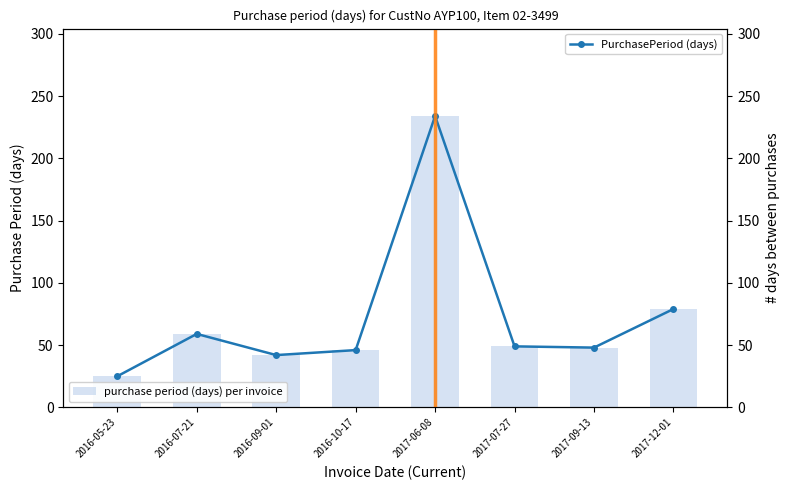

Between 2016-09-01 and 2017-12-01, which is larger?

2017-12-01